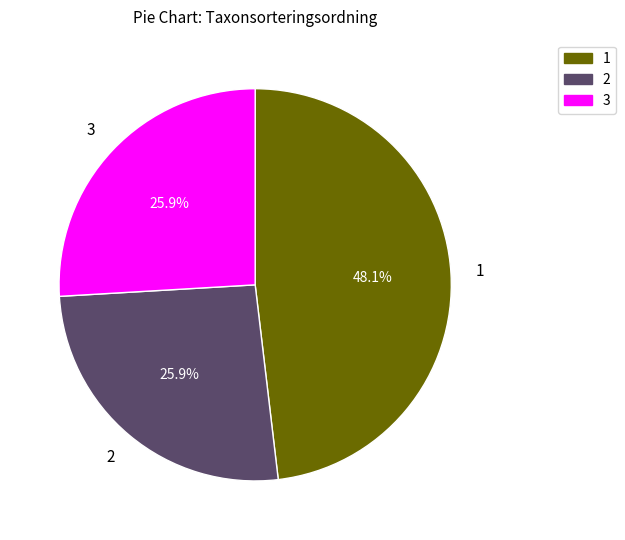

Does 1 account for over 50% of the chart?

No